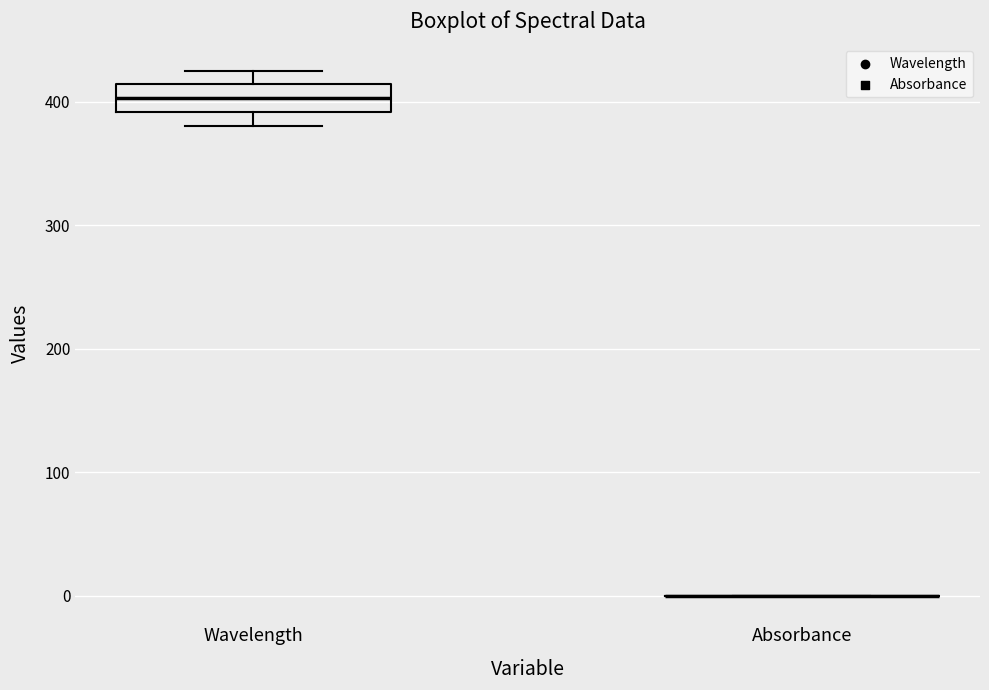

Reading left to right, transcribe this box plot: for each box, give where its median line is, the range the box spans, and where its two whiskers end, as read against the y-axis. The values are not printed on the chart, so give them approximately, as read against the axis.

Wavelength: median 400, box 390 to 410, whiskers 380 to 430
Absorbance: box collapsed to a line at 0, whiskers 0 to 0